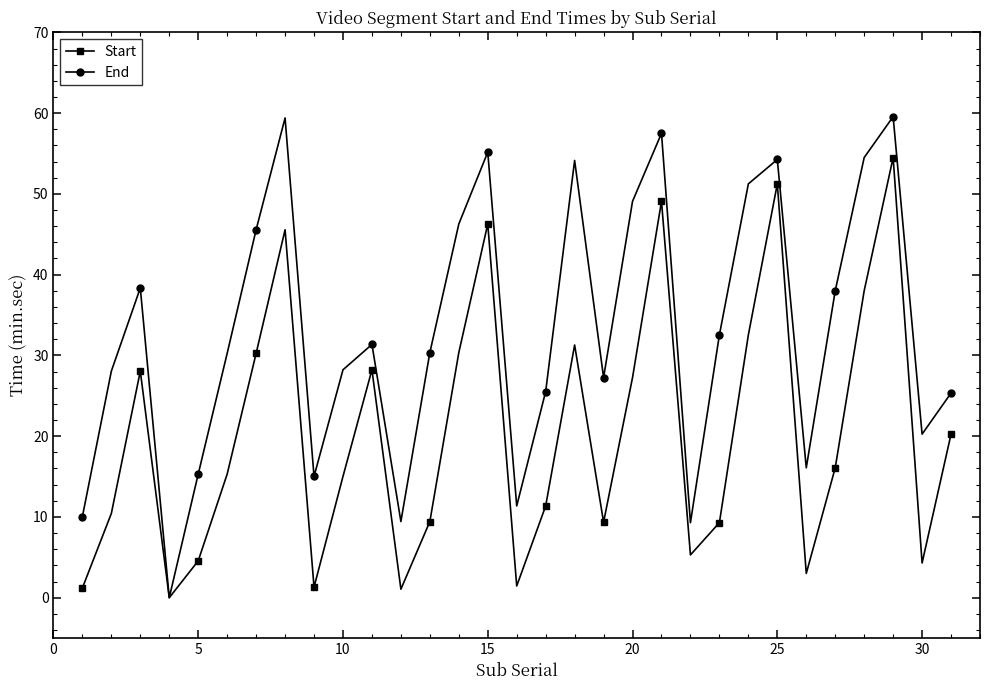

What is the difference between the second highest and second lowest values in the Start series?

50.2